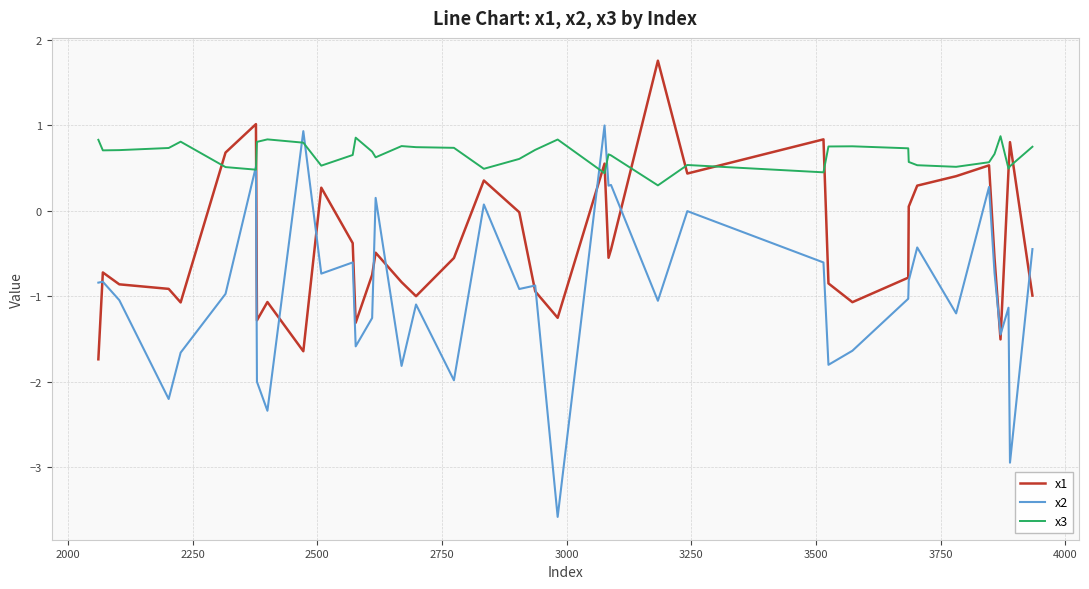

Which series has the largest range (max minus min)?

x2